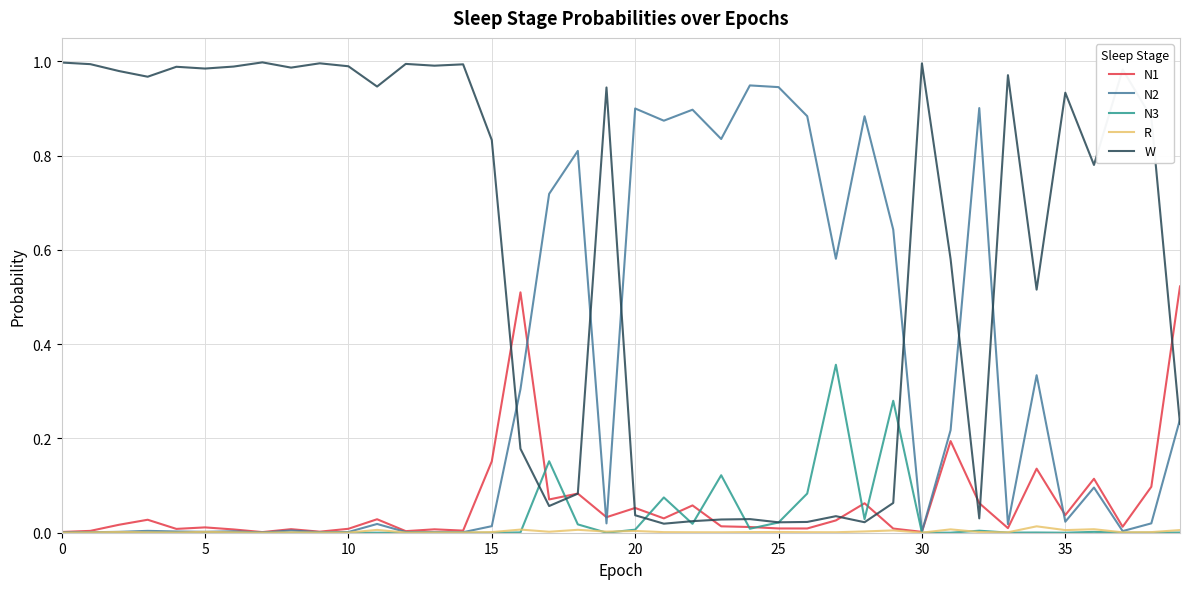

Which series has the largest range (max minus min)?

W